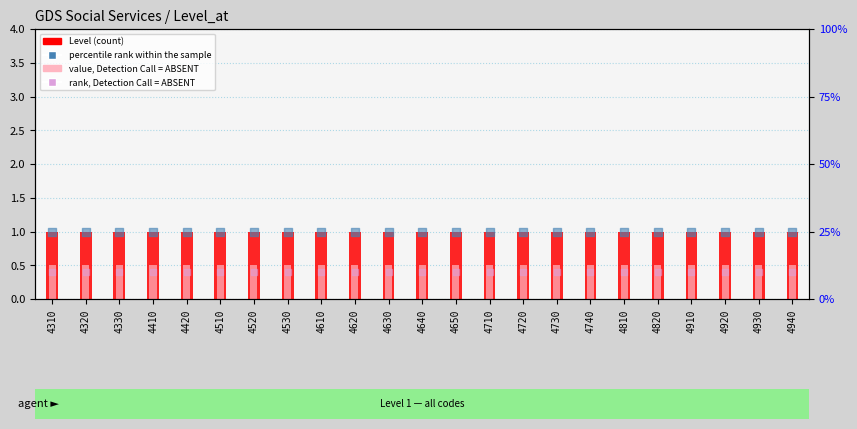

At which category is the sum across all series the highest?

4310